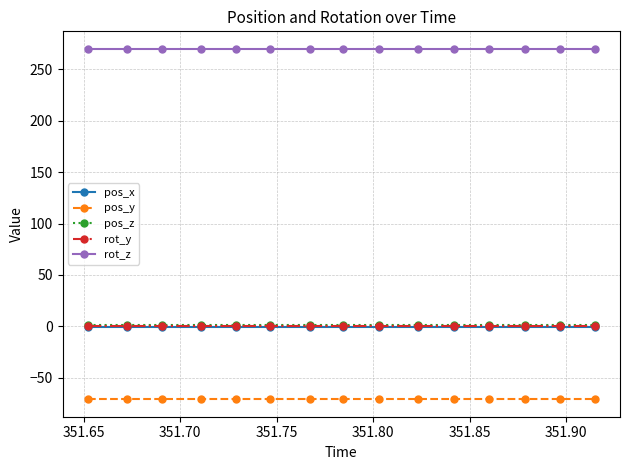

What is the maximum value shown in the chart?

270.0